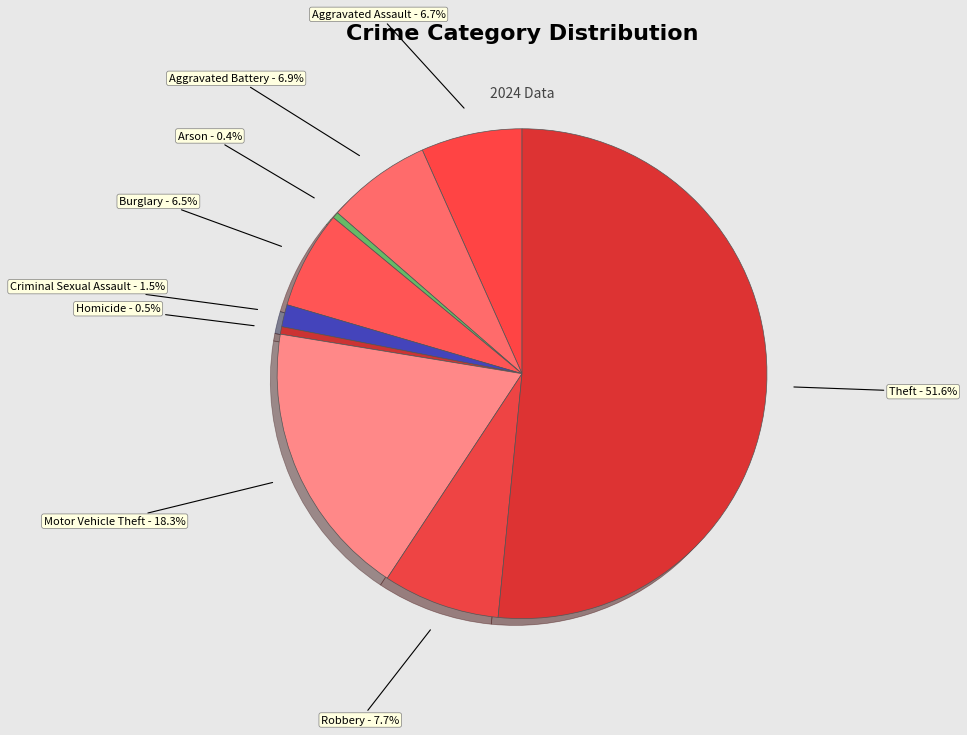

How much of the chart is everything except Motor Vehicle Theft?

81.7%